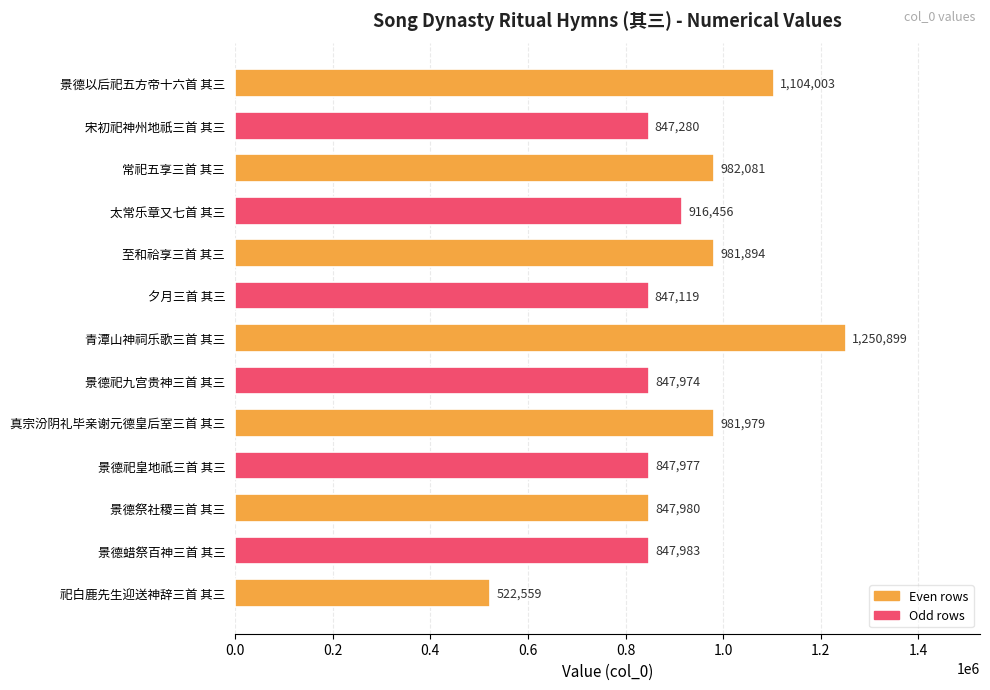

What position from the bottom is 至和祫享三首 其三?

9